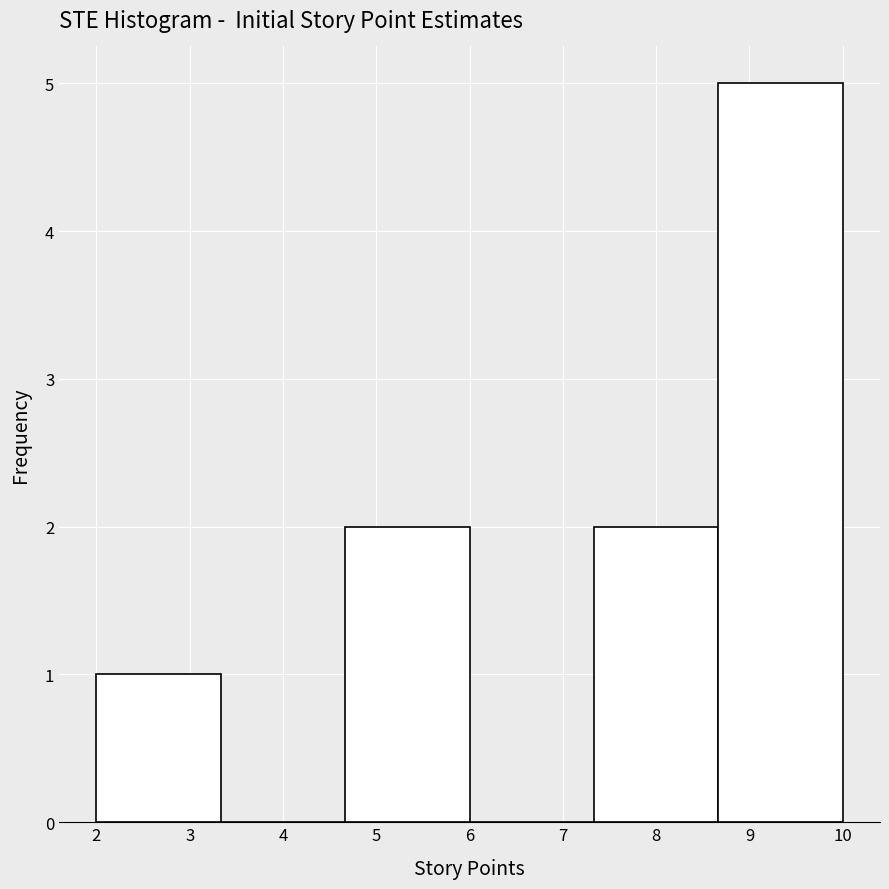

How tall is the bar that spans 2.0 to 3.3 on the x-axis? Neither the bar edges nor the heights are printed on the chart, so give them approximately, as read against the axes.

1